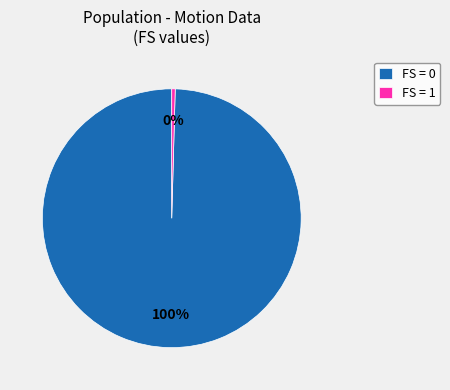

Rank the categories by value from highest to lowest.

FS = 0, FS = 1